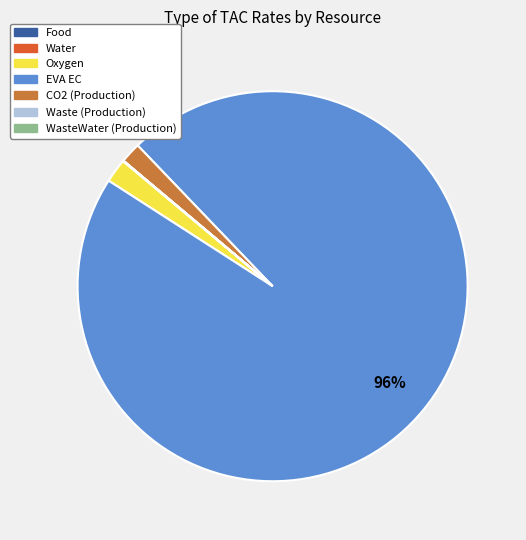

To the nearest percent, what is the average slice percentage?

14%